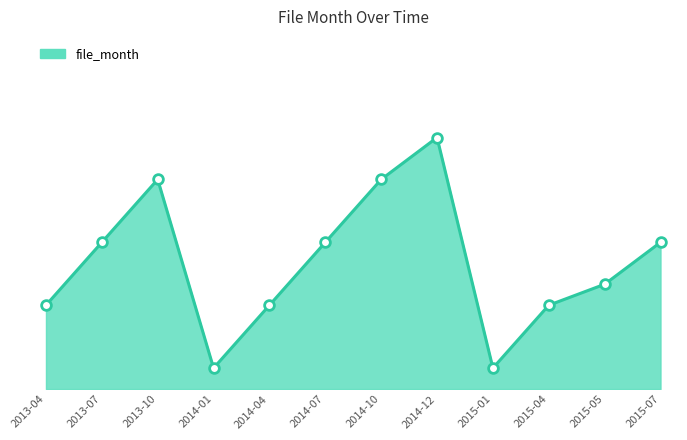

Does the chart display data point markers on the line(s)?

No